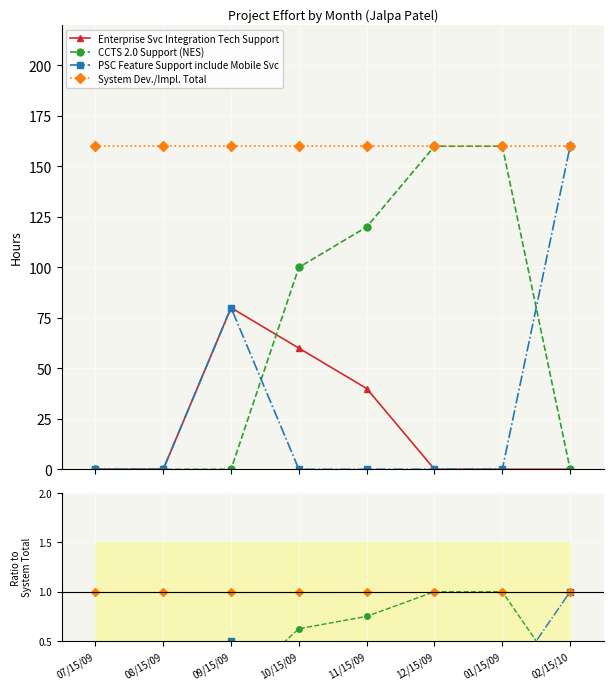

True or false: CCTS 2.0 Support (NES) has a value of 0.4 at 10/15/09.

False